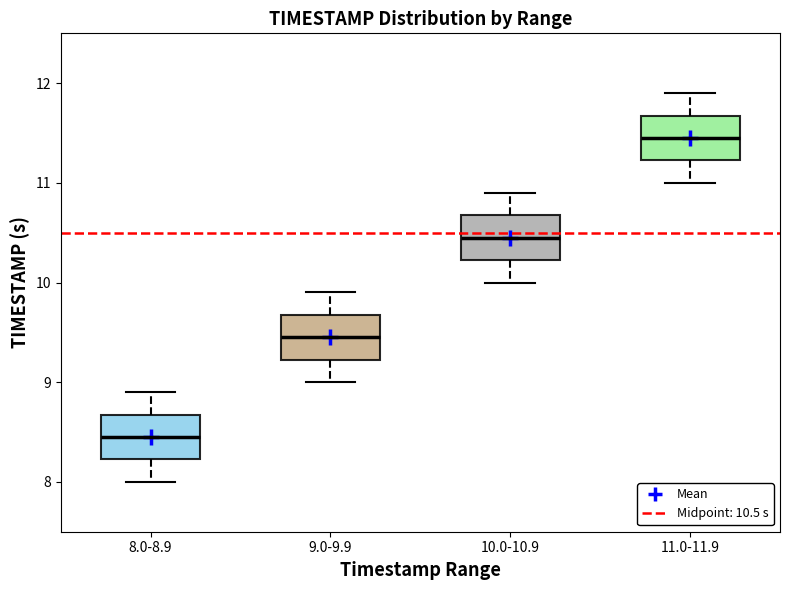

Which box's median line is the lowest?

8.0-8.9